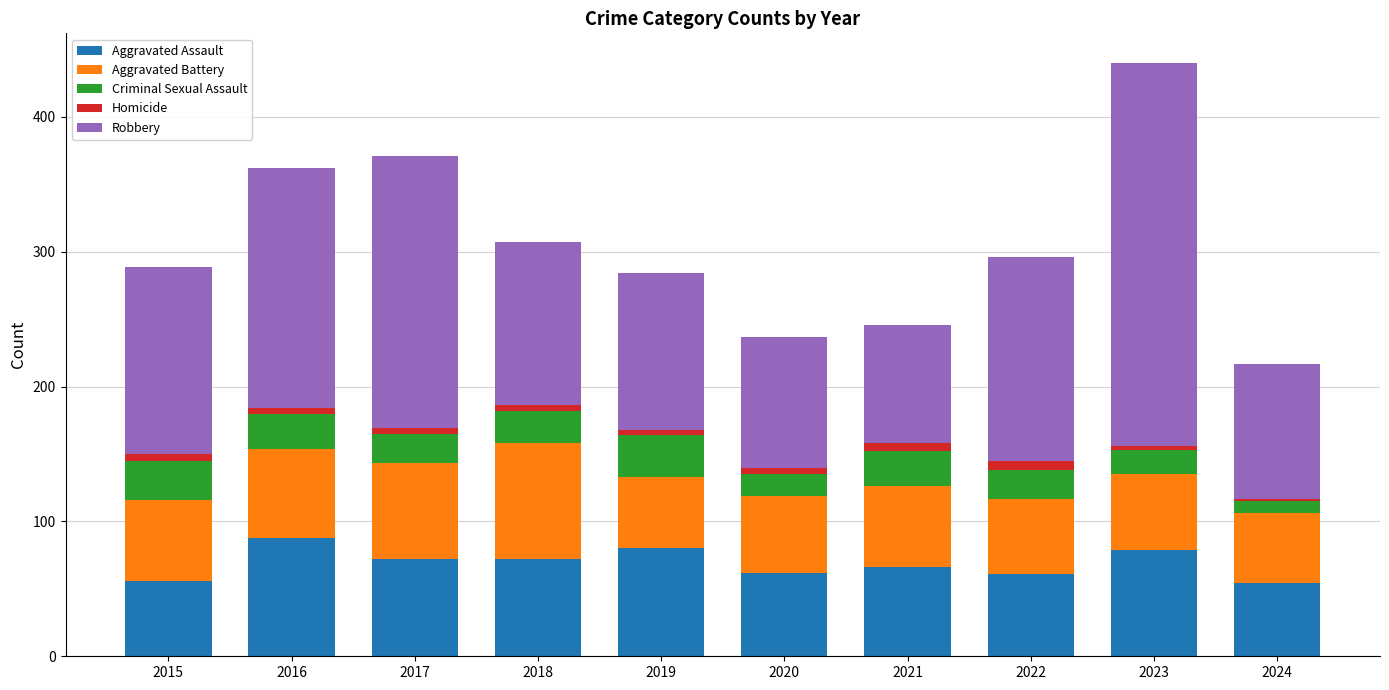

What is the maximum value for Aggravated Assault?

88